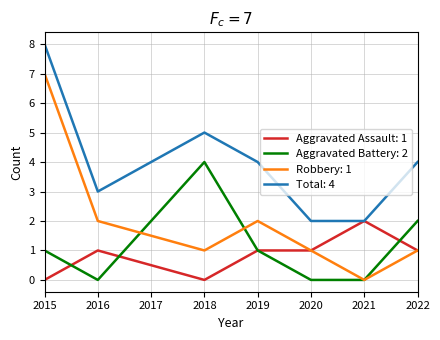

At which category is the sum across all series the highest?

2015